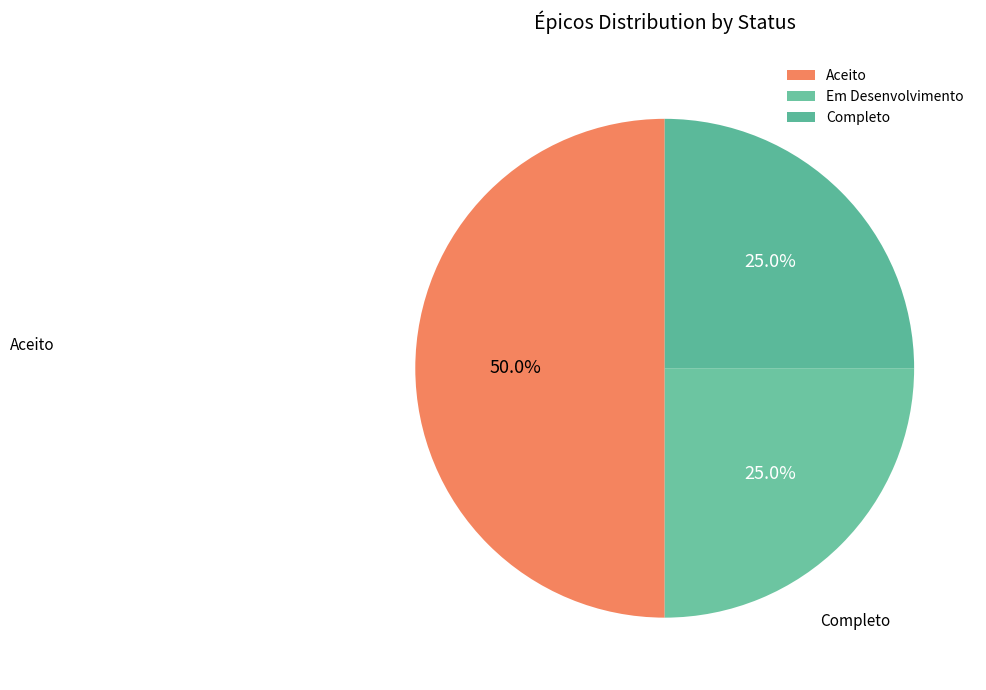

What percentage is NOT represented by Em Desenvolvimento?

75.0%